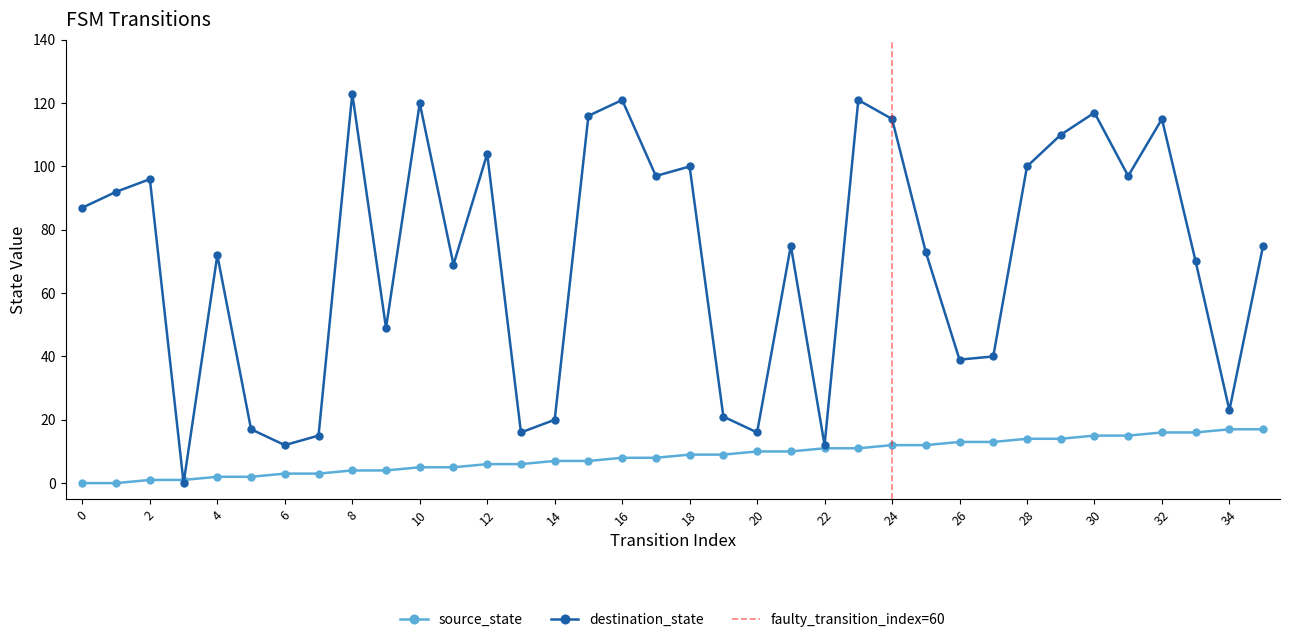

How many data points in source_state are less than 9?

18